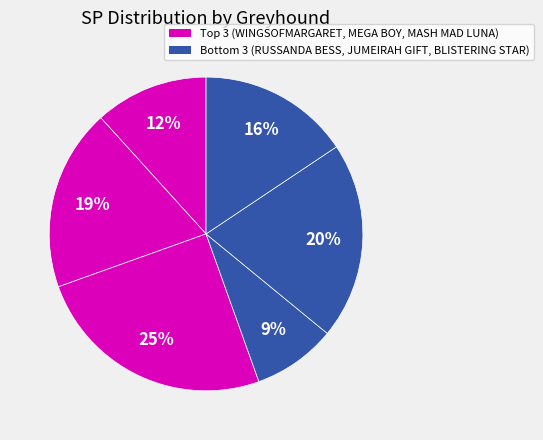

Does any single category account for the majority?

No